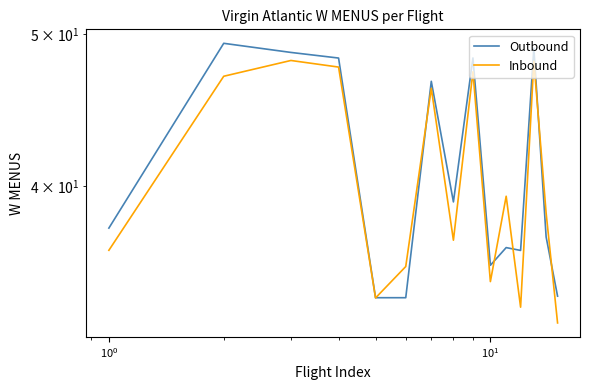

Count the number of categories in the chart.

15